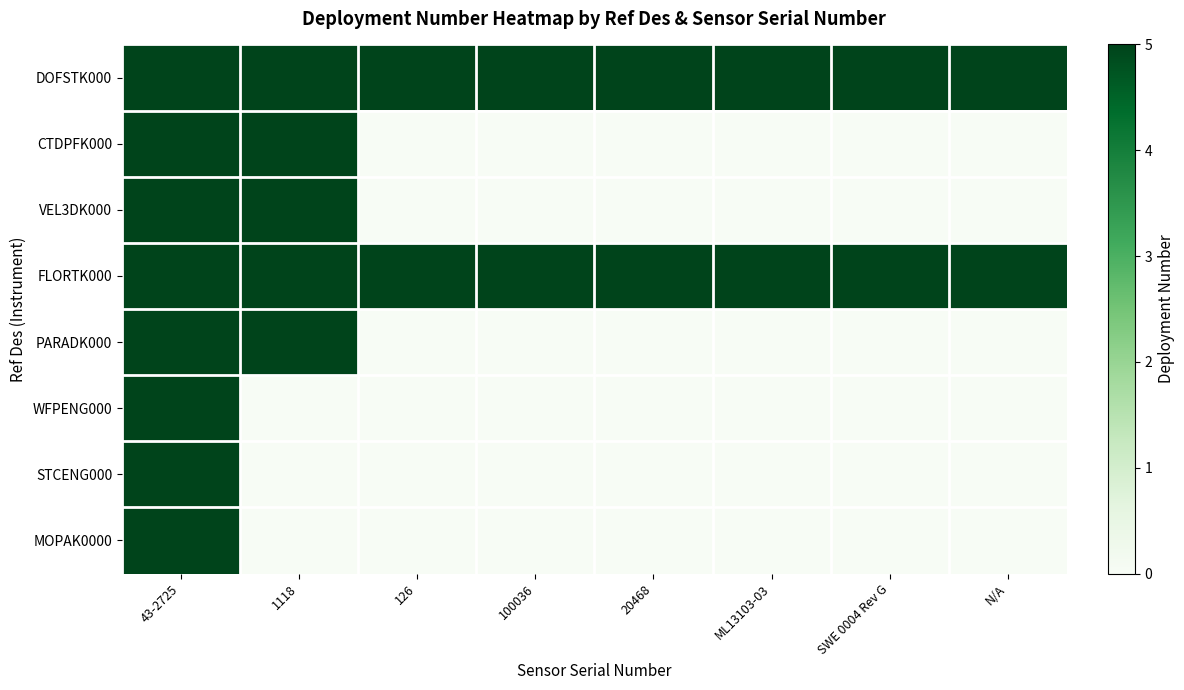

Reading left to right, what are all the values shown in this chart?

DOFSTK000: 43-2725=5	1118=5	126=5	100036=5	20468=5	ML13103-03=5	SWE 0004 Rev G=5	N/A=5
CTDPFK000: 43-2725=5	1118=5	126=0	100036=0	20468=0	ML13103-03=0	SWE 0004 Rev G=0	N/A=0
VEL3DK000: 43-2725=5	1118=5	126=0	100036=0	20468=0	ML13103-03=0	SWE 0004 Rev G=0	N/A=0
FLORTK000: 43-2725=5	1118=5	126=5	100036=5	20468=5	ML13103-03=5	SWE 0004 Rev G=5	N/A=5
PARADK000: 43-2725=5	1118=5	126=0	100036=0	20468=0	ML13103-03=0	SWE 0004 Rev G=0	N/A=0
WFPENG000: 43-2725=5	1118=0	126=0	100036=0	20468=0	ML13103-03=0	SWE 0004 Rev G=0	N/A=0
STCENG000: 43-2725=5	1118=0	126=0	100036=0	20468=0	ML13103-03=0	SWE 0004 Rev G=0	N/A=0
MOPAK0000: 43-2725=5	1118=0	126=0	100036=0	20468=0	ML13103-03=0	SWE 0004 Rev G=0	N/A=0